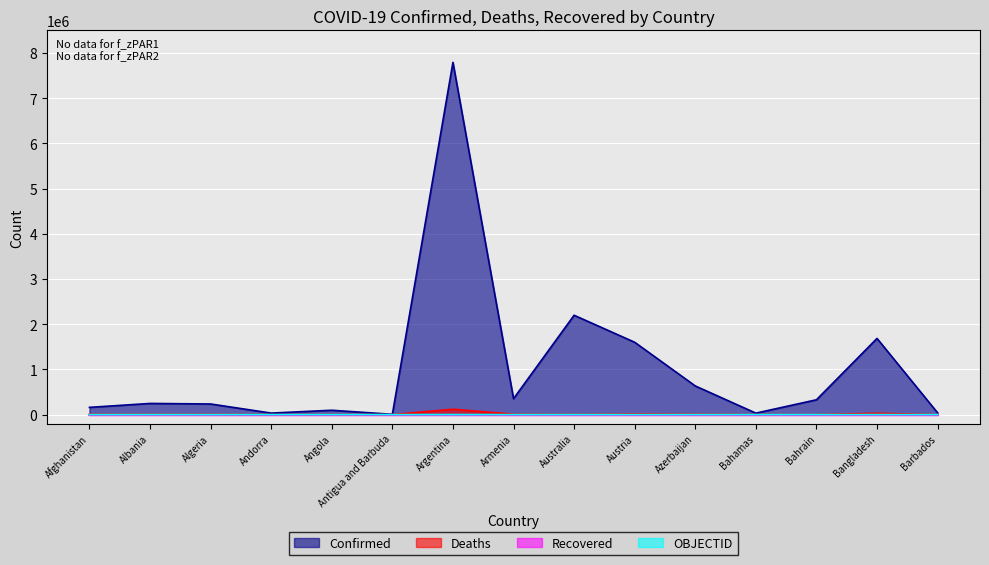

Reading left to right, extract all data points from this chart.

Confirmed: Afghanistan=159649	Albania=246412	Algeria=234536	Andorra=33025	Angola=95902	Antigua and Barbuda=5931	Argentina=7792652	Armenia=351711	Australia=2197704	Austria=1600041	Azerbaijan=633731	Bahamas=31999	Bahrain=327466	Bangladesh=1685136	Barbados=38586
Deaths: Afghanistan=7393	Albania=3297	Algeria=6481	Andorra=144	Angola=1886	Antigua and Barbuda=122	Argentina=119103	Armenia=8028	Australia=3121	Austria=13991	Azerbaijan=8610	Bahamas=729	Bahrain=1399	Bangladesh=28223	Barbados=274
OBJECTID: Afghanistan=1	Albania=2	Algeria=3	Andorra=4	Angola=5	Antigua and Barbuda=6	Argentina=7	Armenia=8	Australia=9	Austria=17	Azerbaijan=18	Bahamas=19	Bahrain=20	Bangladesh=21	Barbados=22